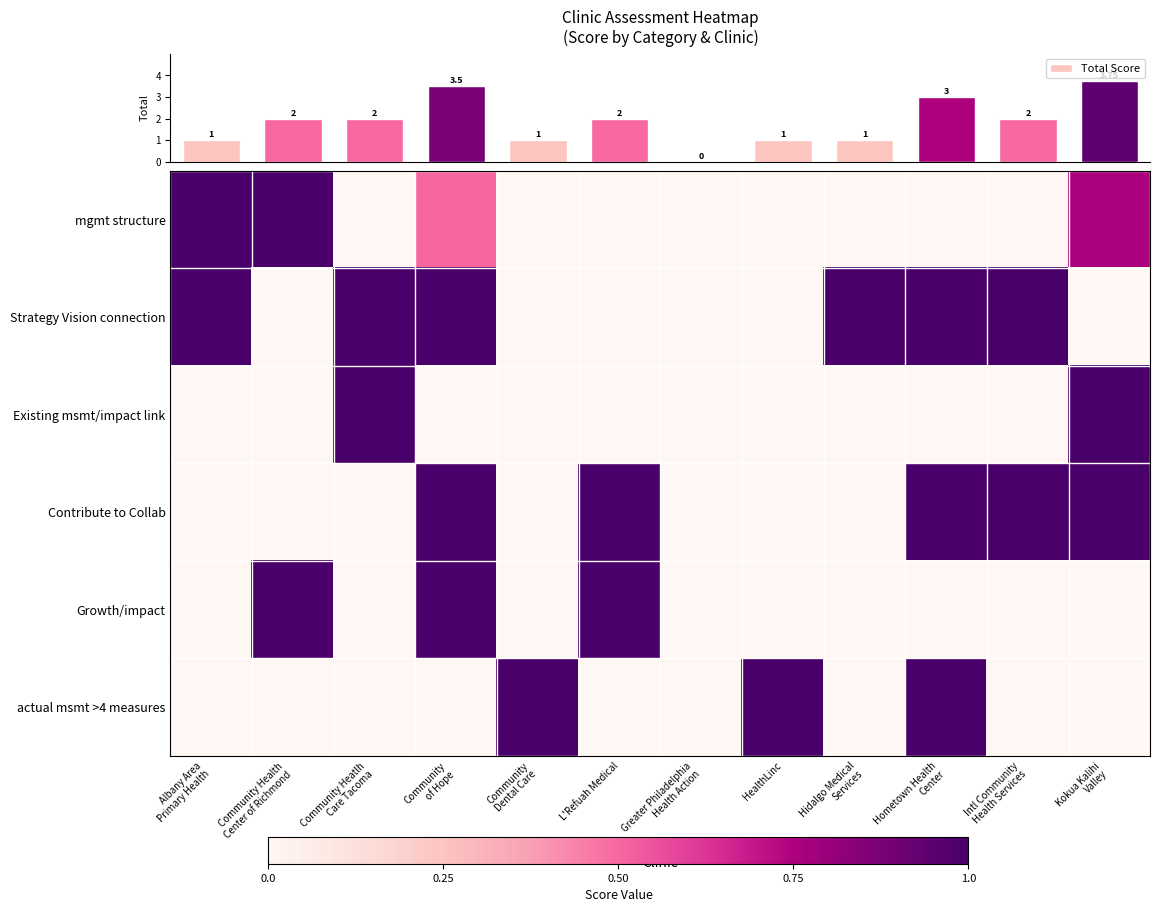

The value of actual msmt >4 measures at Hidalgo Medical Services is 0.3. True or false?

False